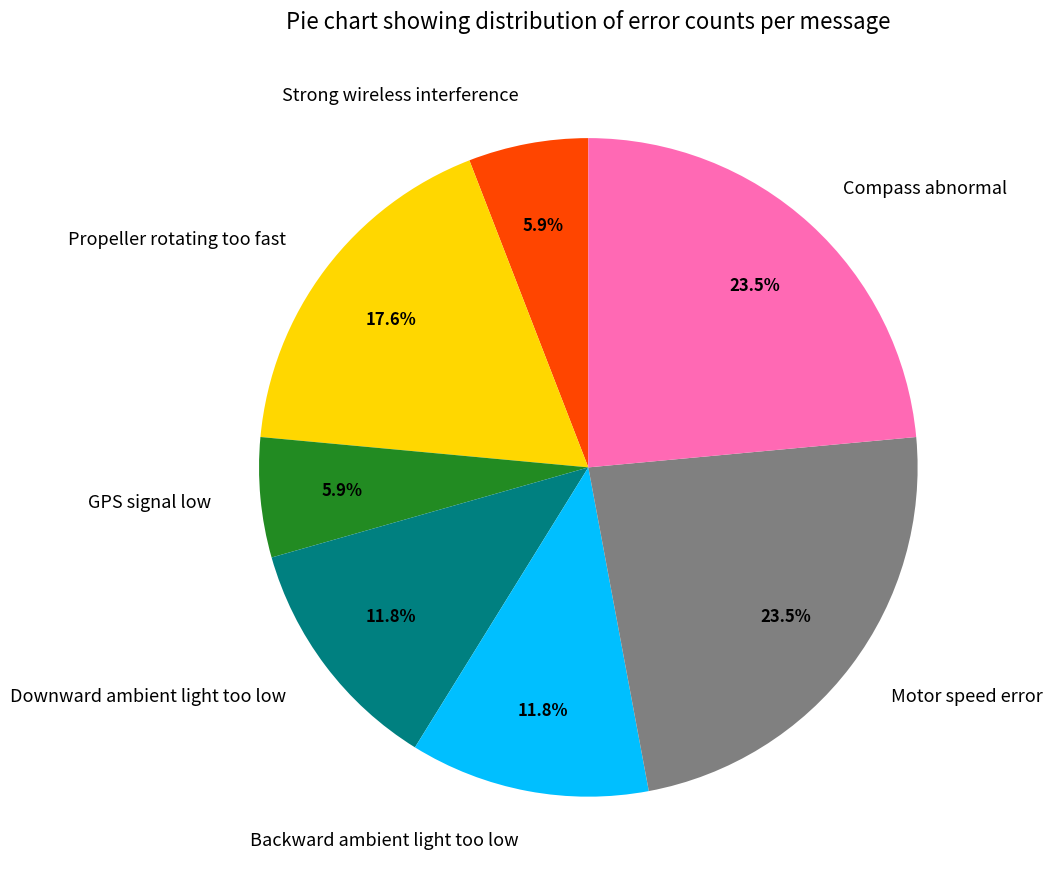

To the nearest percent, what portion does GPS signal low represent?

6%